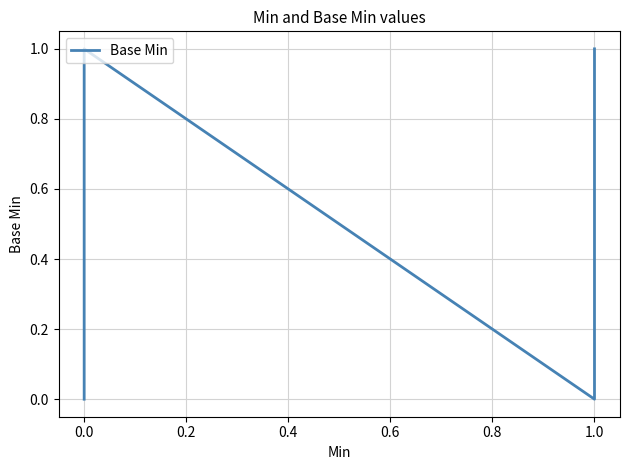

What is the difference between the maximum and second lowest values?

1